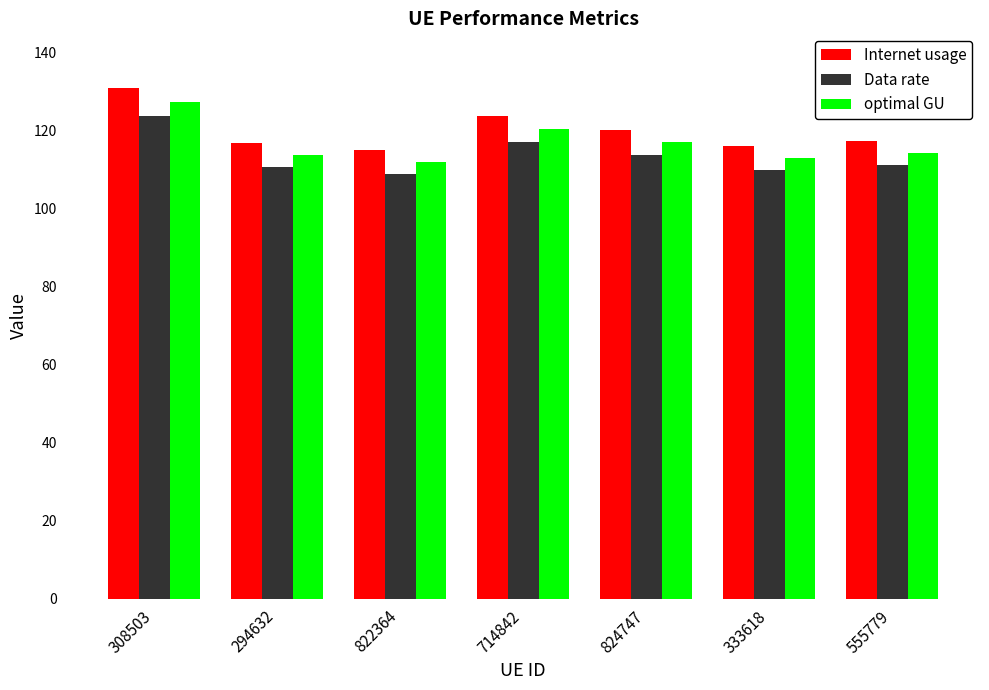

Which series has the largest range (max minus min)?

Internet usage